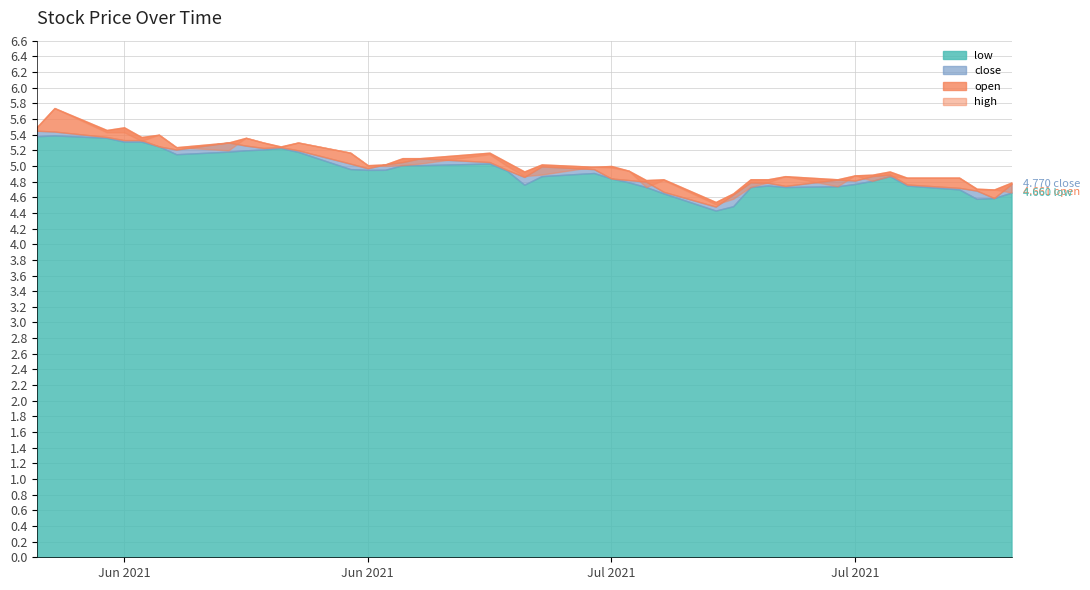

Reading right to left, what are all the values shown in this chart?

open: 4.7	4.7	4.7	4.8	4.8	4.9	4.8	4.9	4.7	4.9	4.8	4.7	4.6	4.5	4.8	4.7	4.9	5.0	5.0	4.9	4.9	5.0	5.2	5.0	5.0	5.0	5.0	5.2	5.3	5.2	5.3	5.4	5.2	5.2	5.4	5.3	5.4	5.4	5.7	5.5
high: 4.8	4.7	4.7	4.8	4.8	4.9	4.9	4.9	4.8	4.9	4.8	4.8	4.7	4.5	4.8	4.8	4.9	5.0	5.0	5.0	4.9	5.0	5.2	5.1	5.1	5.0	5.0	5.2	5.3	5.2	5.3	5.4	5.3	5.2	5.4	5.4	5.5	5.5	5.7	5.5
close: 4.8	4.6	4.7	4.7	4.8	4.9	4.9	4.8	4.8	4.7	4.8	4.8	4.6	4.5	4.7	4.8	4.8	4.8	5.0	5.0	4.9	5.0	5.0	5.1	5.0	5.0	5.0	5.0	5.2	5.2	5.2	5.3	5.3	5.2	5.2	5.3	5.3	5.4	5.4	5.5
low: 4.7	4.6	4.6	4.7	4.8	4.9	4.8	4.8	4.7	4.7	4.8	4.7	4.5	4.4	4.7	4.7	4.8	4.8	4.9	4.9	4.8	4.9	5.0	5.0	5.0	5.0	5.0	5.0	5.2	5.2	5.2	5.2	5.2	5.2	5.2	5.3	5.3	5.4	5.4	5.4